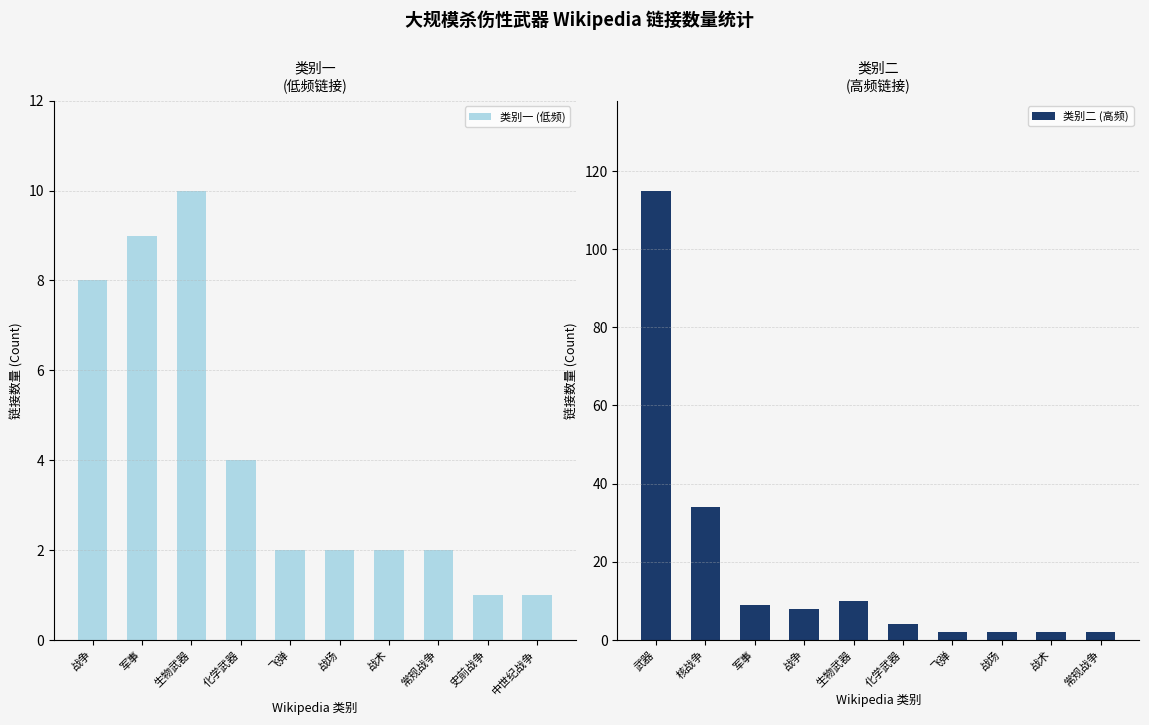

How many groups of bars are there?

10